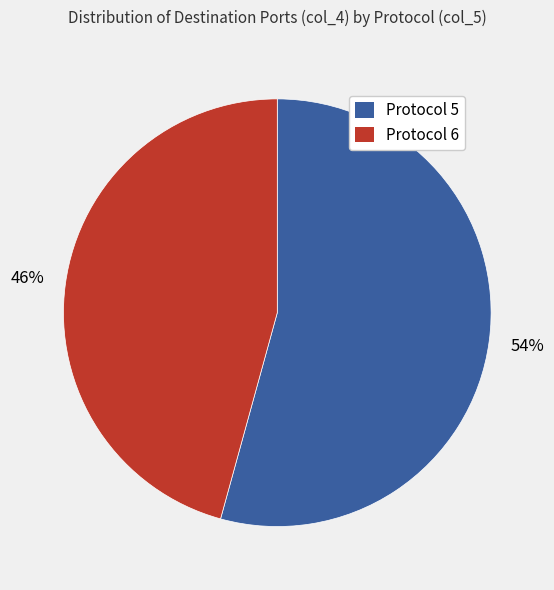

Combined, do Protocol 6 and Protocol 5 account for over 50%?

Yes